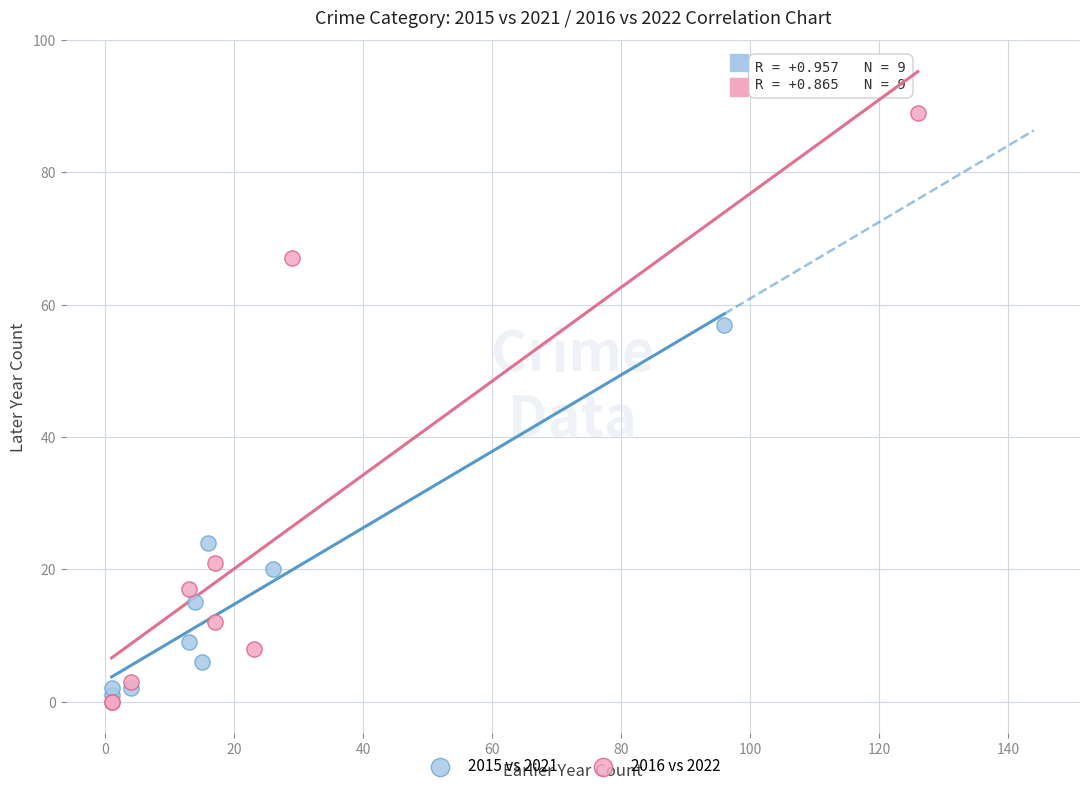

Which series reaches the maximum Y coordinate?

2016 vs 2022